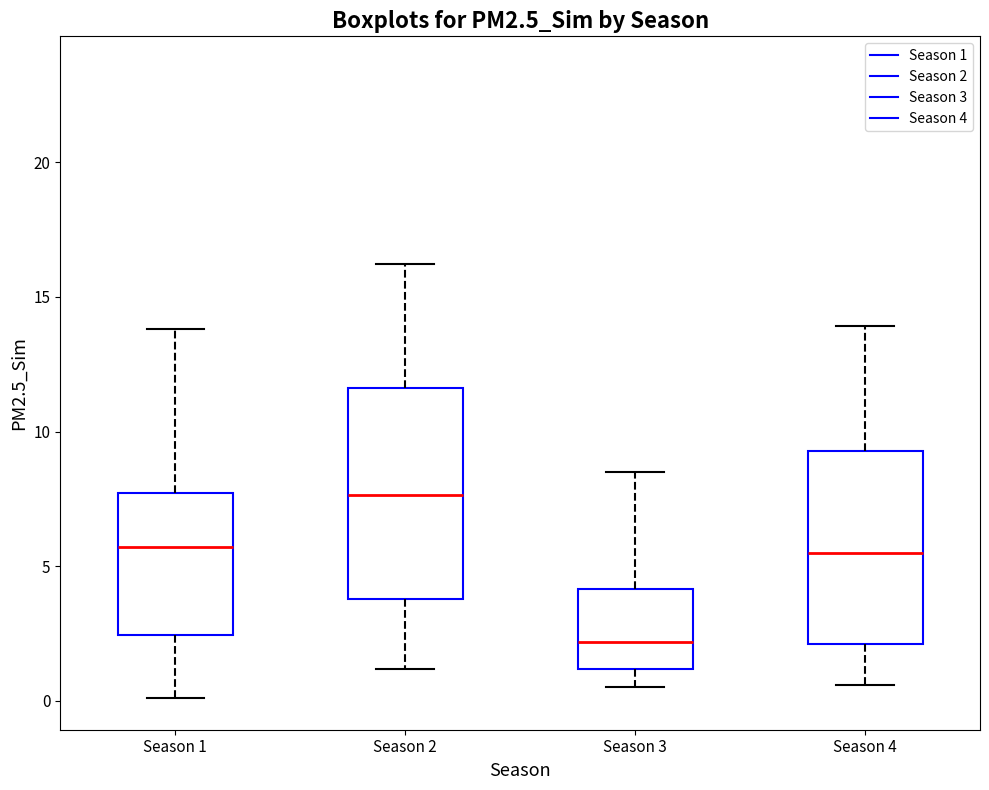

Which box's median line is the lowest?

Season 3